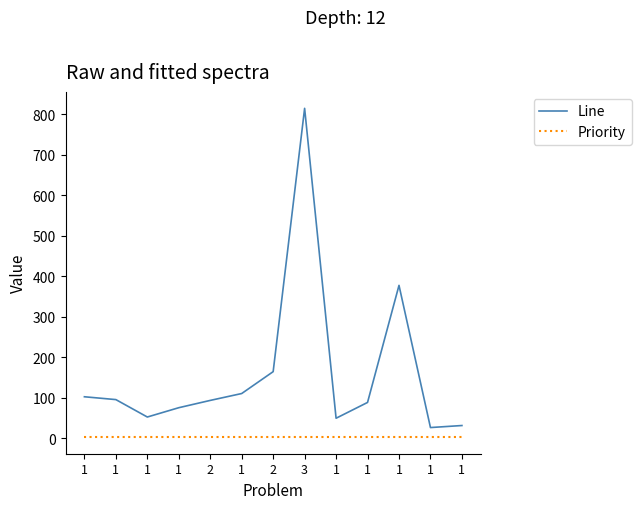

What are all the series names shown in the legend?

Line, Priority